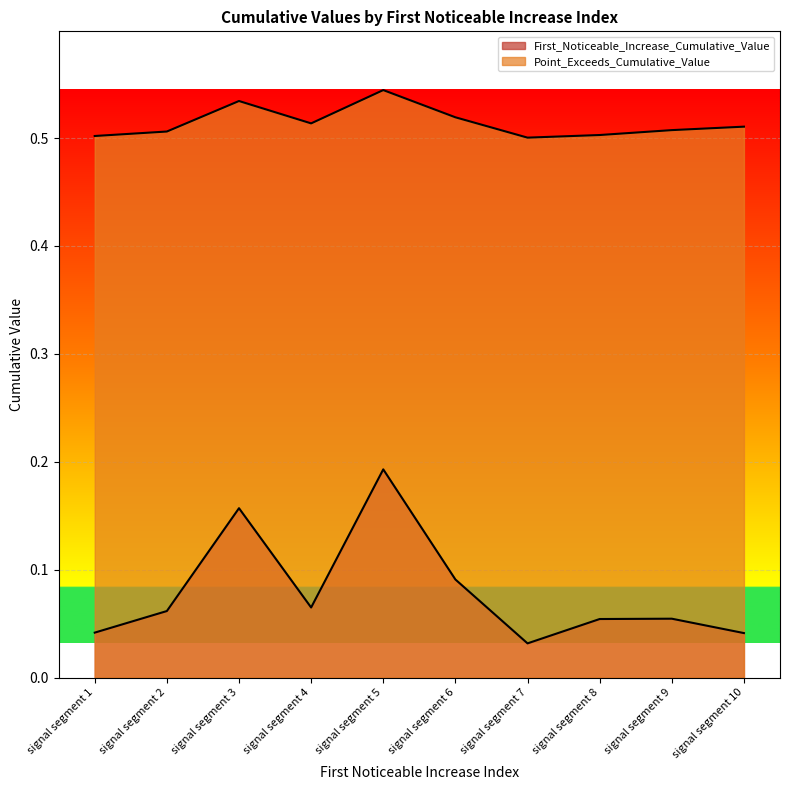

Is the value of Point_Exceeds_Cumulative_Value at signal segment 4 greater than the value of First_Noticeable_Increase_Cumulative_Value at signal segment 1?

Yes